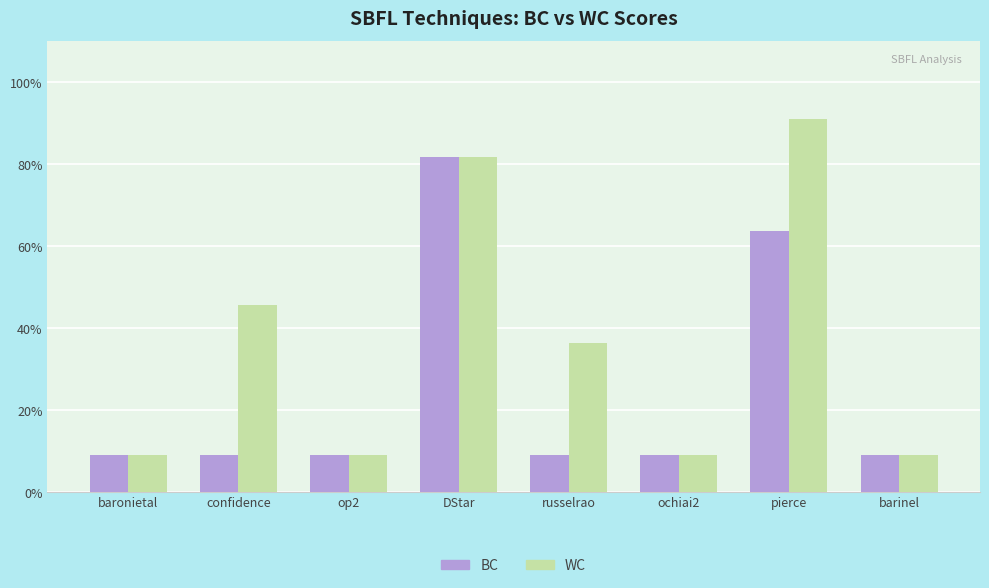

List the series in order of their overall mean, lowest first.

BC, WC